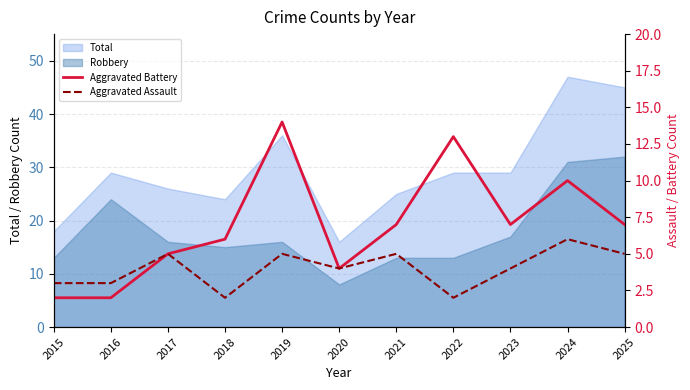

At which label does Aggravated Battery first exceed 7?

2019